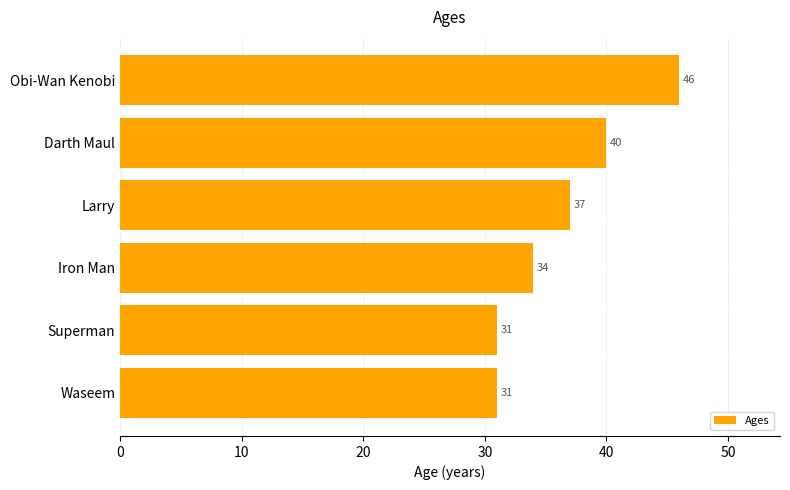

Count the number of data series in this chart.

1